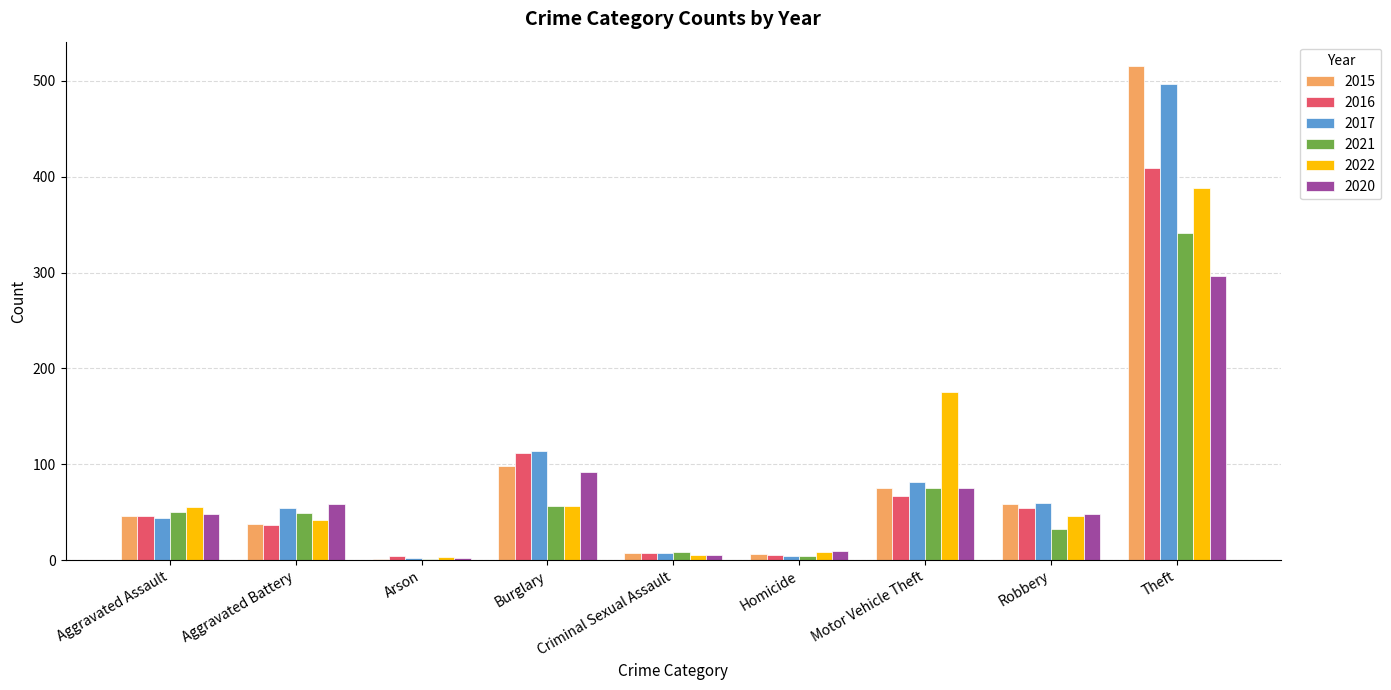

Are the bars horizontal?

No